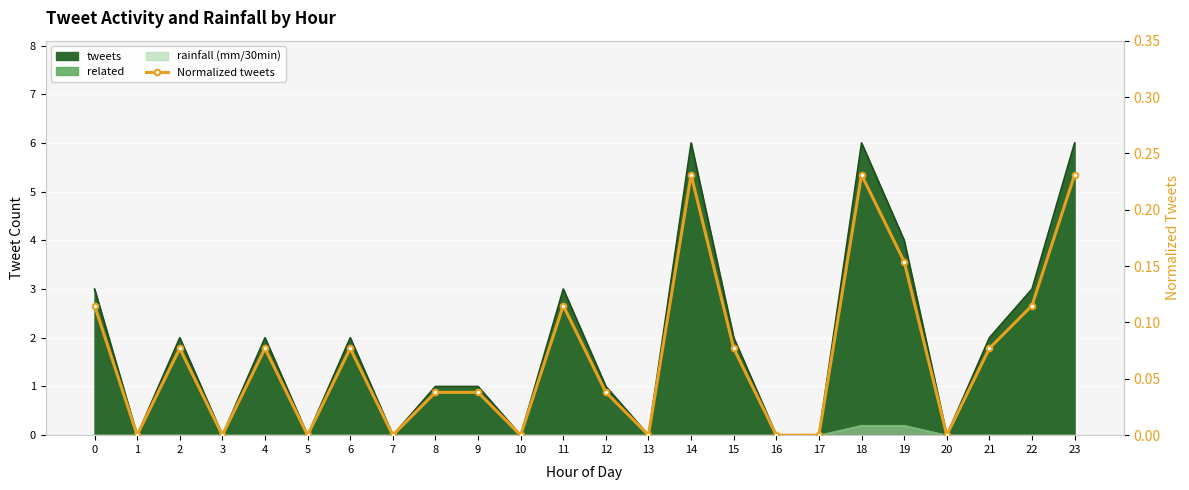

What is the difference between the maximum and minimum values?

0.2